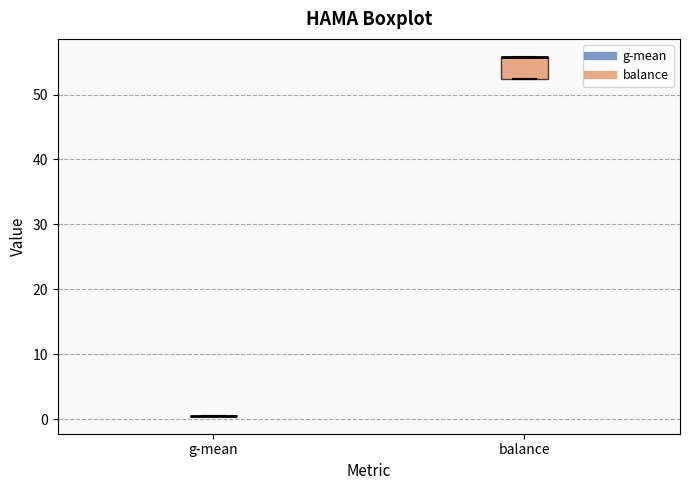

Which box is the tallest, from its lower edge to its upper edge?

balance